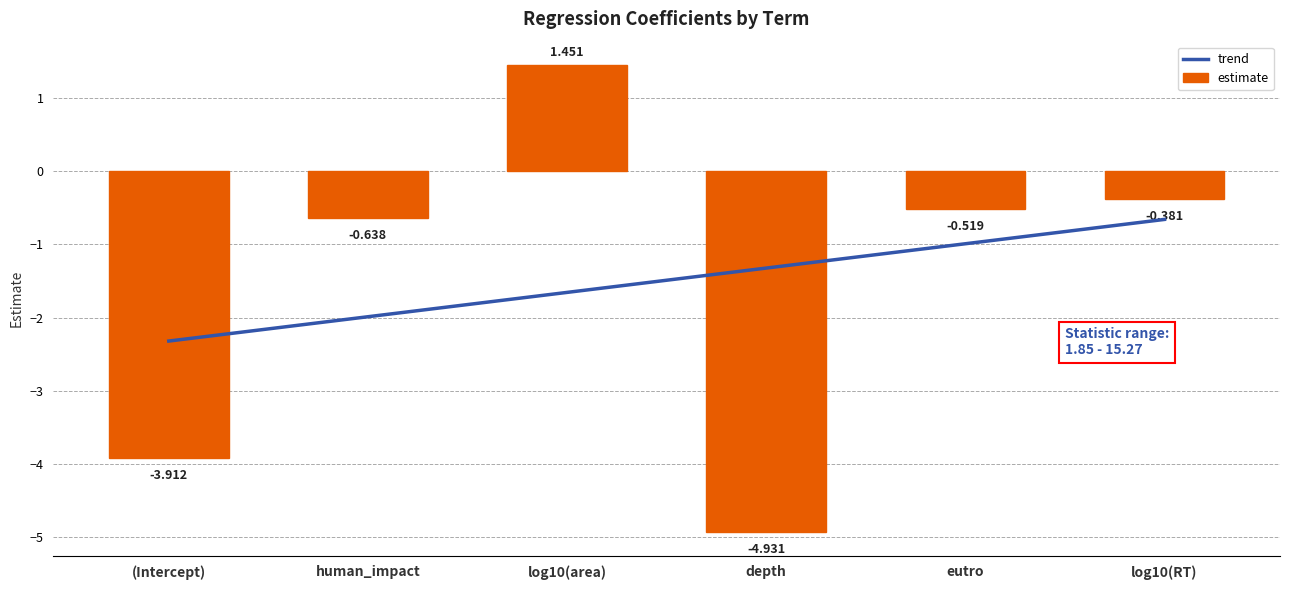

How many values are above zero?

1